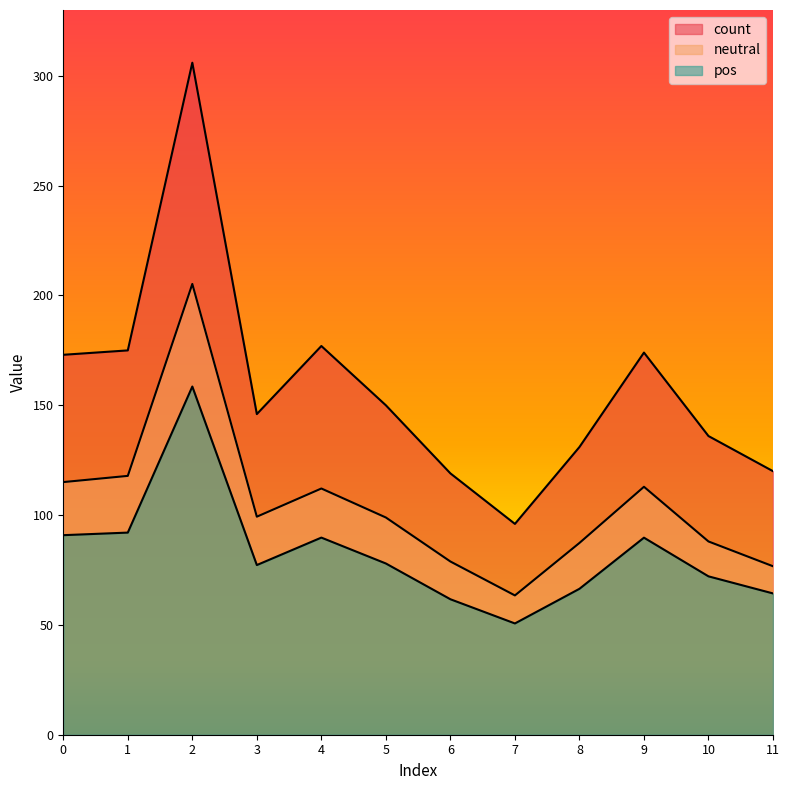

Is the value of count at 5 greater than the value of pos at 3?

Yes